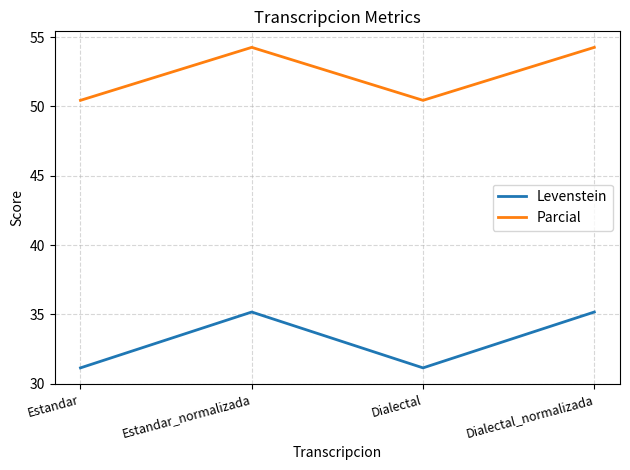

What position from the left is Estandar?

1